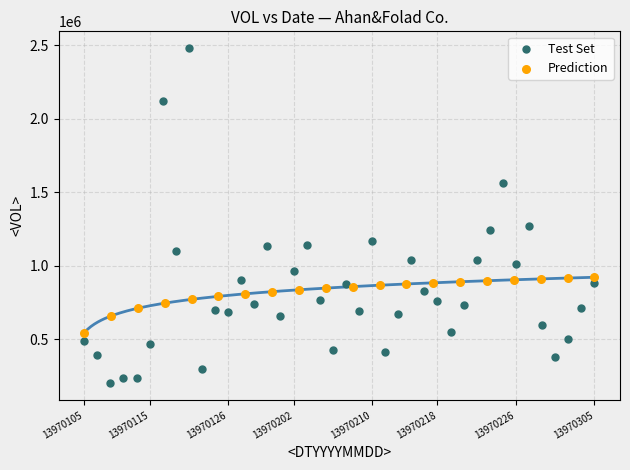

Which series reaches the maximum Y coordinate?

Test Set